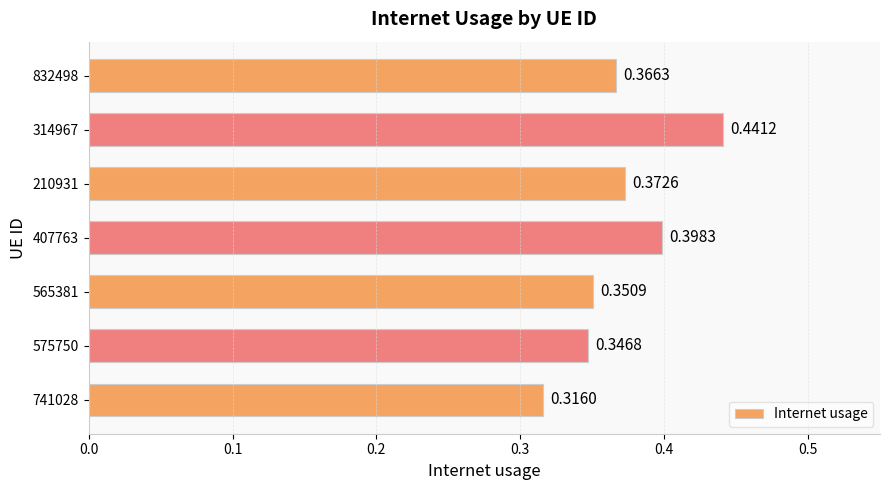

List the labels in order of value, largest first.

314967, 407763, 210931, 832498, 565381, 575750, 741028